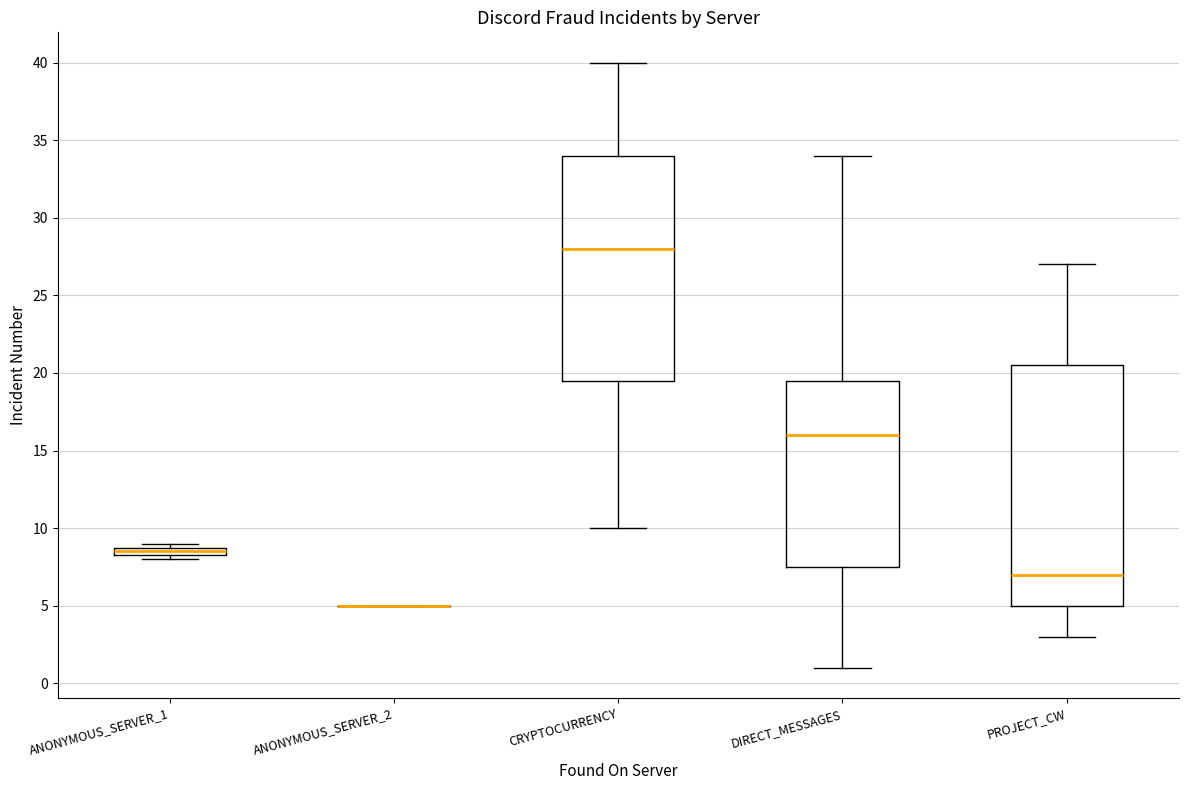

Comparing the boxes themselves (not the whiskers), which one is the tallest?

PROJECT_CW